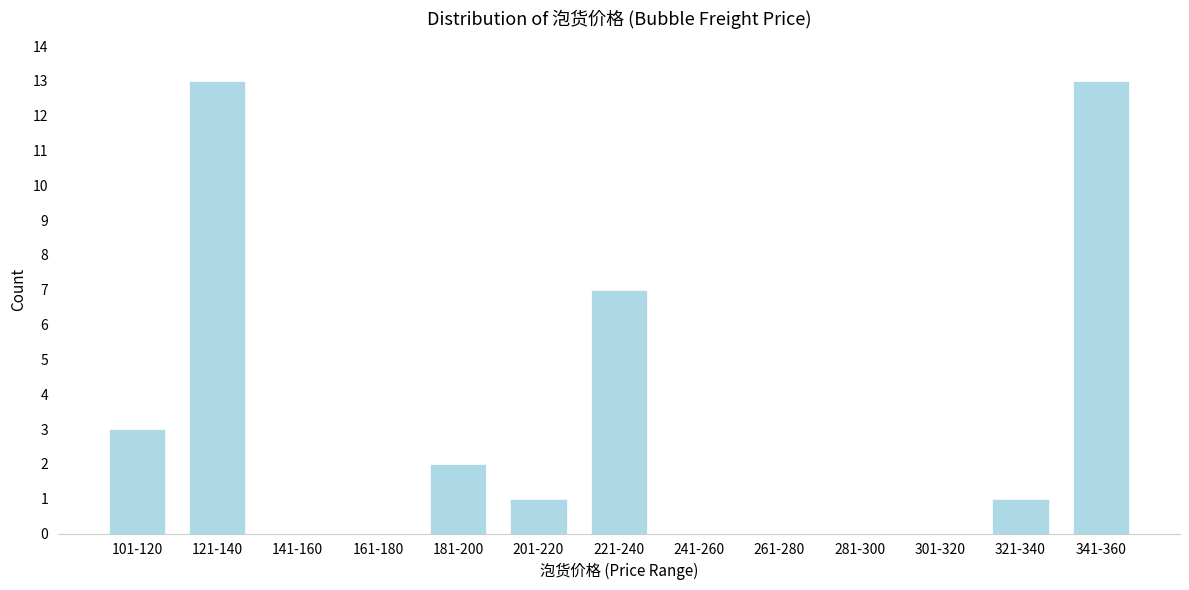

Reading left to right, what are all the values shown in this chart?

101-120=3	121-140=13	141-160=0	161-180=0	181-200=2	201-220=1	221-240=7	241-260=0	261-280=0	281-300=0	301-320=0	321-340=1	341-360=13